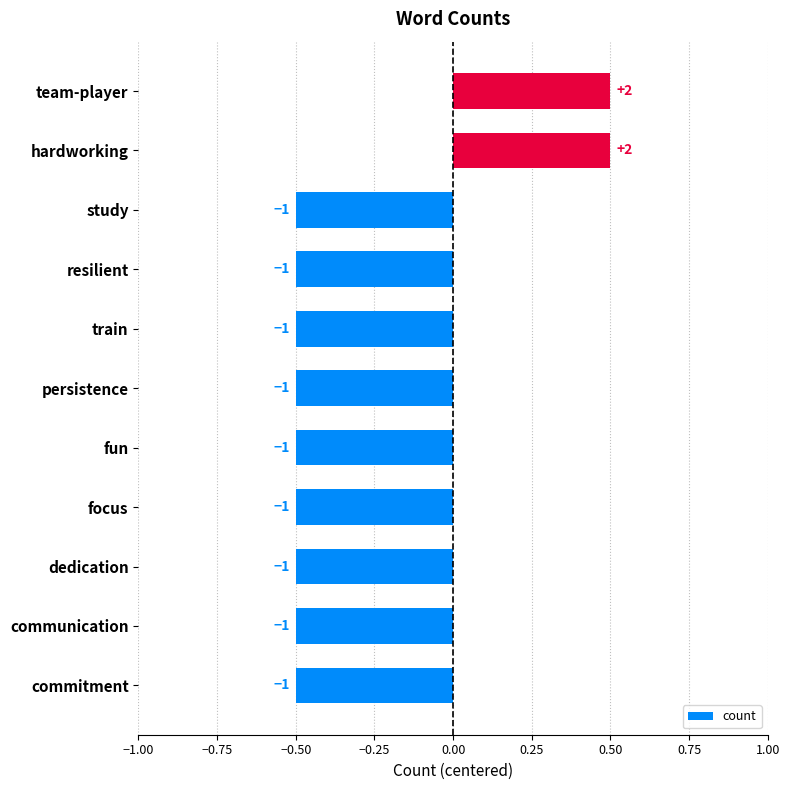

How many values are between 0 and 1?

2